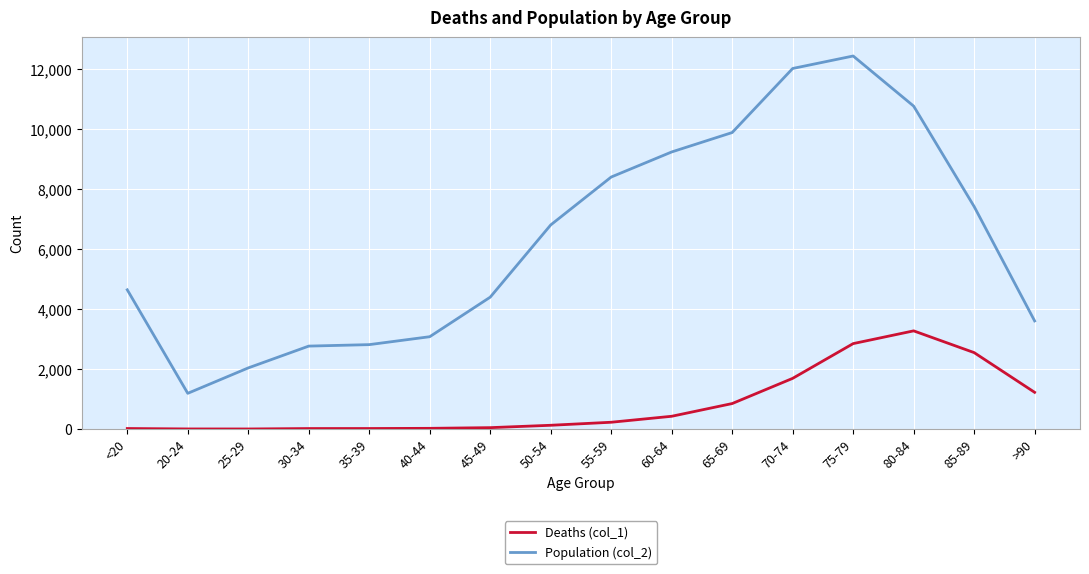

Is this an area chart (filled region under the line)?

No